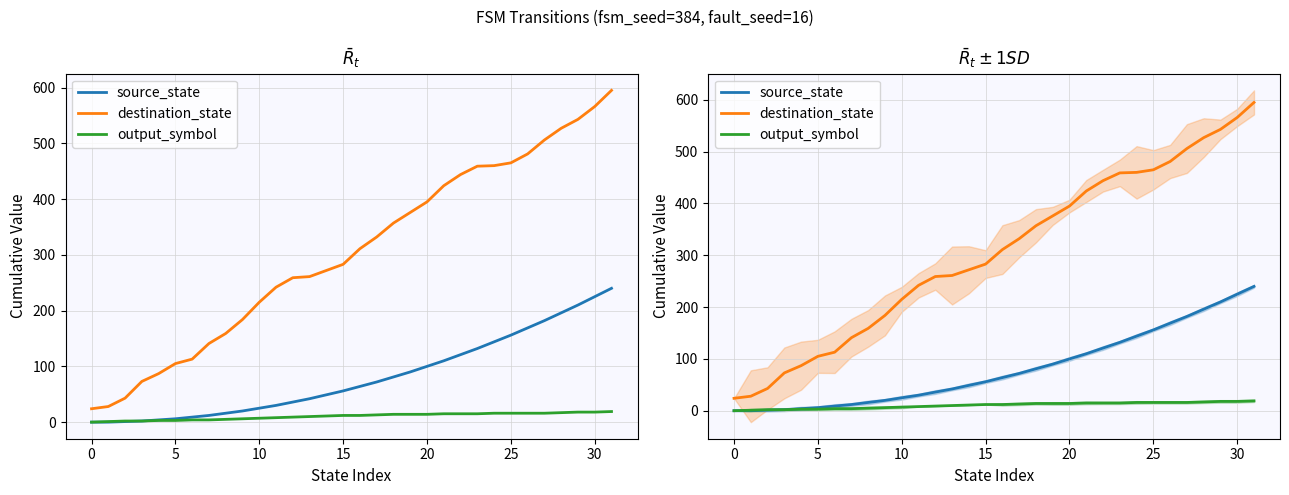

Reading left to right, transcribe all the data shown in this chart.

source_state: 0	0	1	2	4	6	9	12	16	20	25	30	36	42	49	56	64	72	81	90	100	110	121	132	144	156	169	182	196	210	225	240
destination_state: 24	28	43	73	87	105	113	141	159	184	215	242	259	261	272	283	311	332	357	376	395	424	444	459	460	465	481	506	527	543	566	595
output_symbol: 0	1	2	2	3	3	4	4	5	6	7	8	9	10	11	12	12	13	14	14	14	15	15	15	16	16	16	16	17	18	18	19